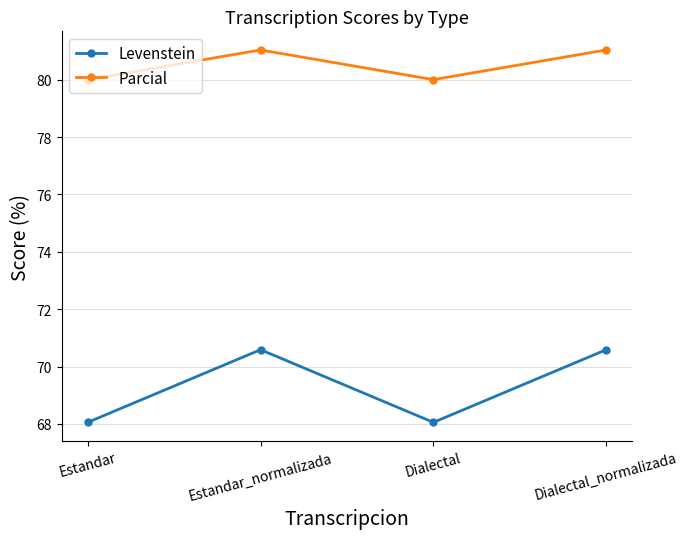

Where does the Parcial series first go above 81?

Estandar_normalizada